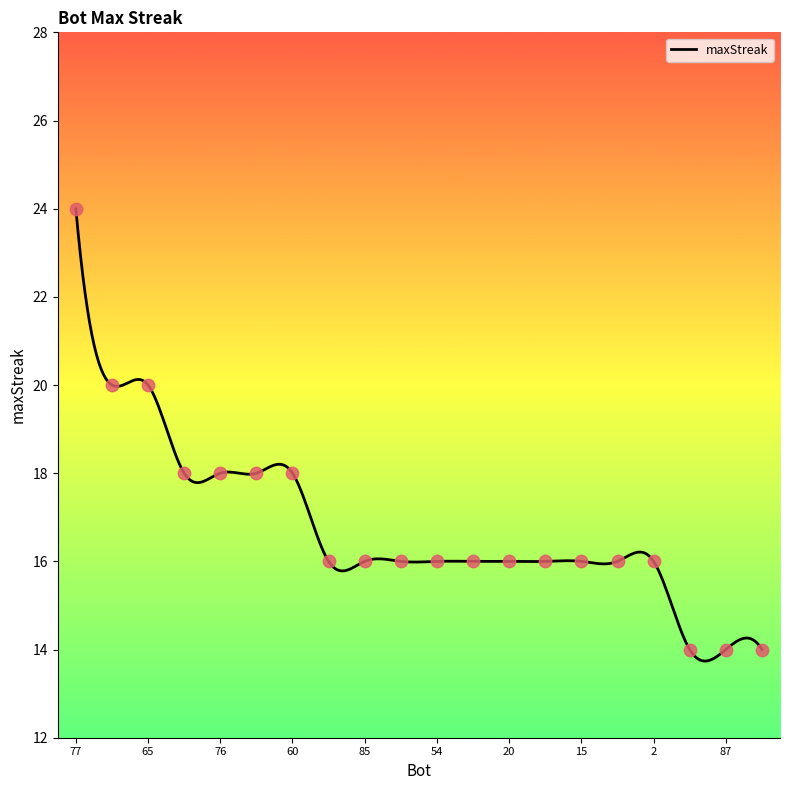

Between 65 and 85, which is larger?

65